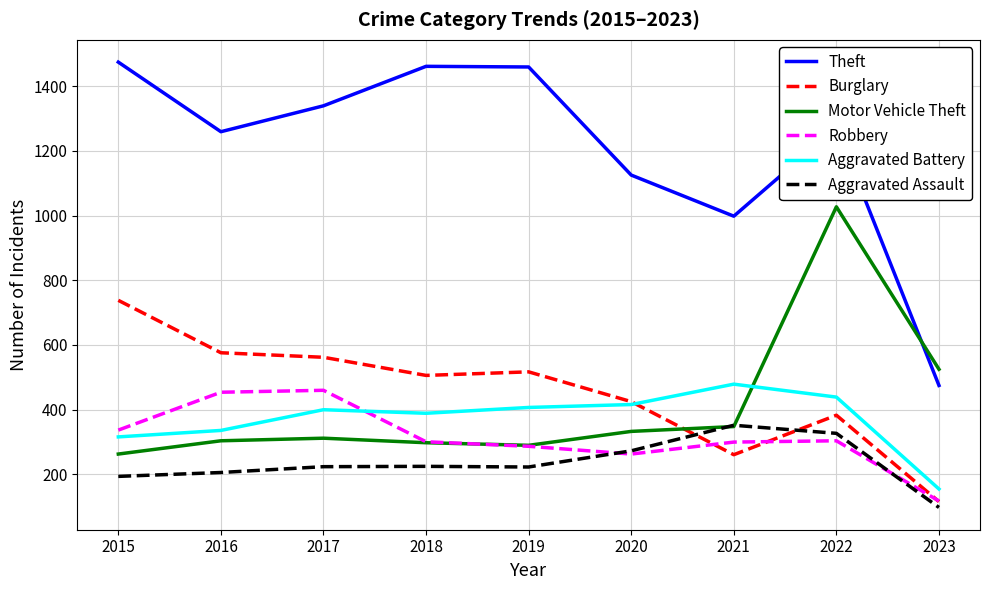

What is the sum of all Robbery values?

2824